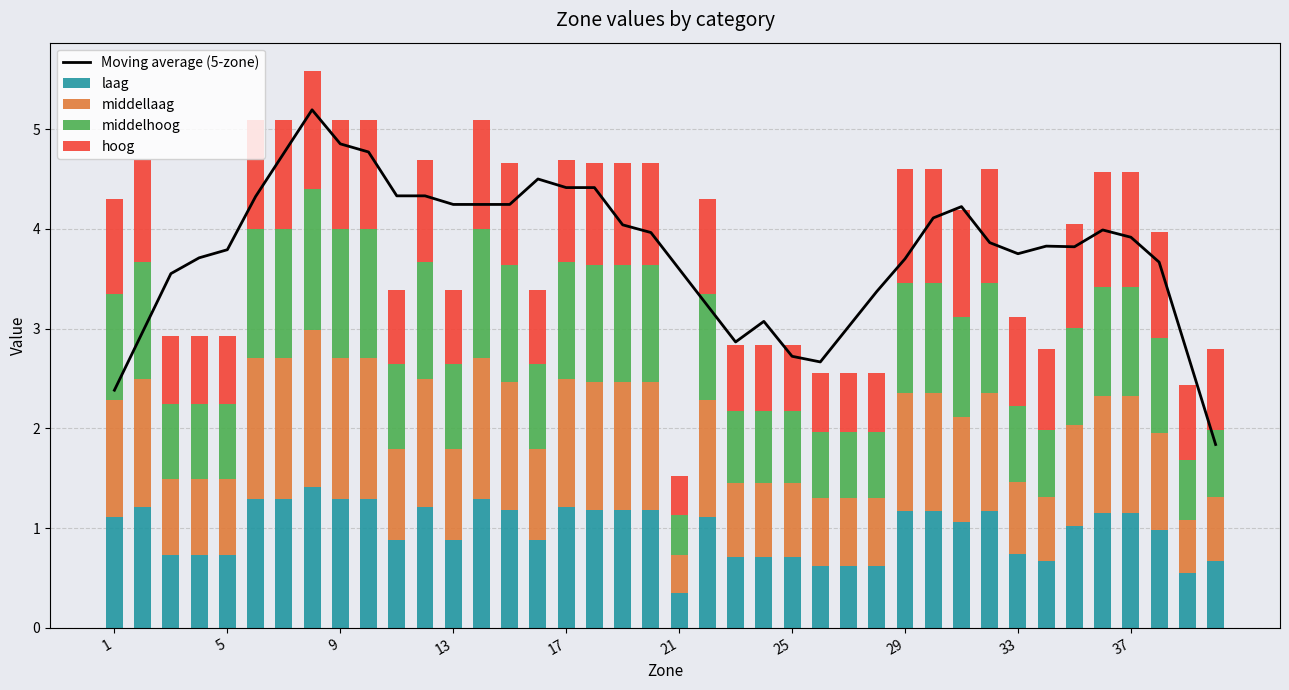

Read the laag value at 25.

0.7